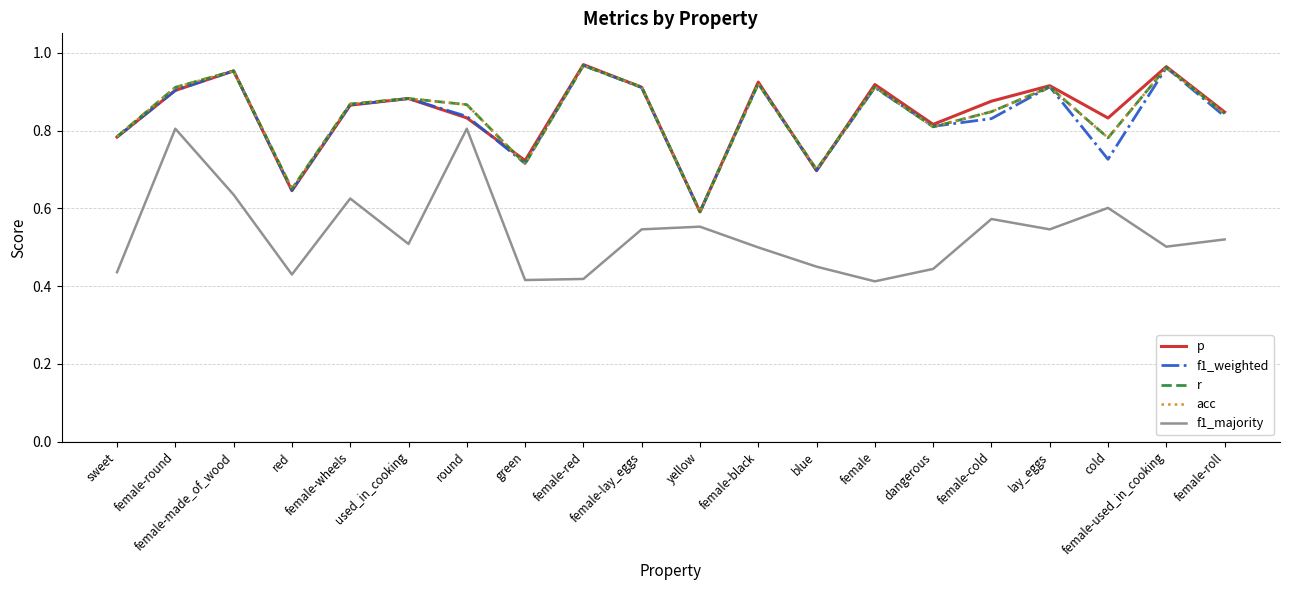

What is the difference between the maximum and minimum values in the r series?

0.4